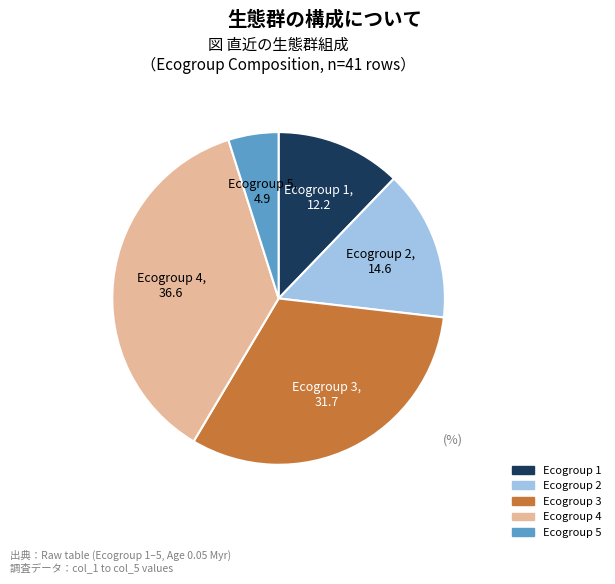

Does any single category account for the majority?

No